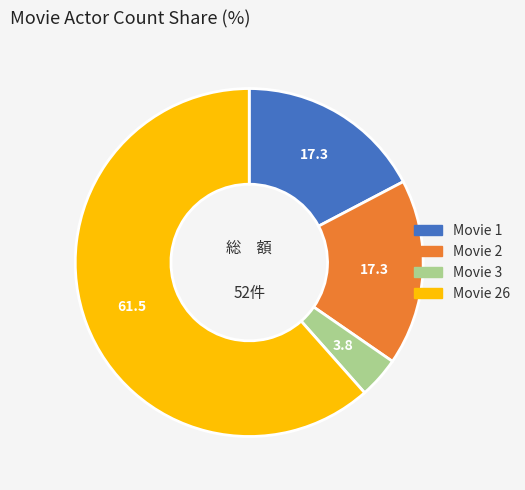

Is there any slice that represents more than half of the pie?

Yes